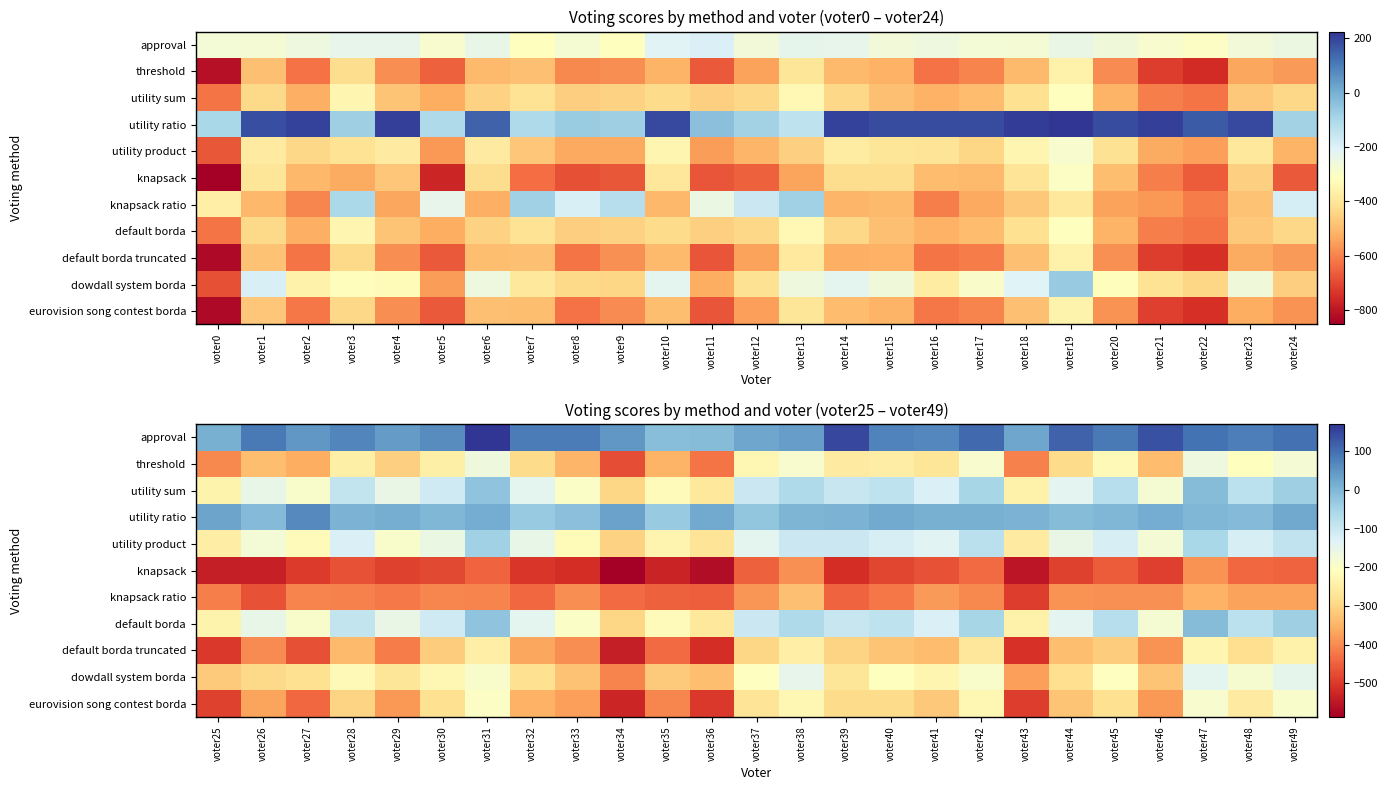

How many data points in threshold are less than -268?

12